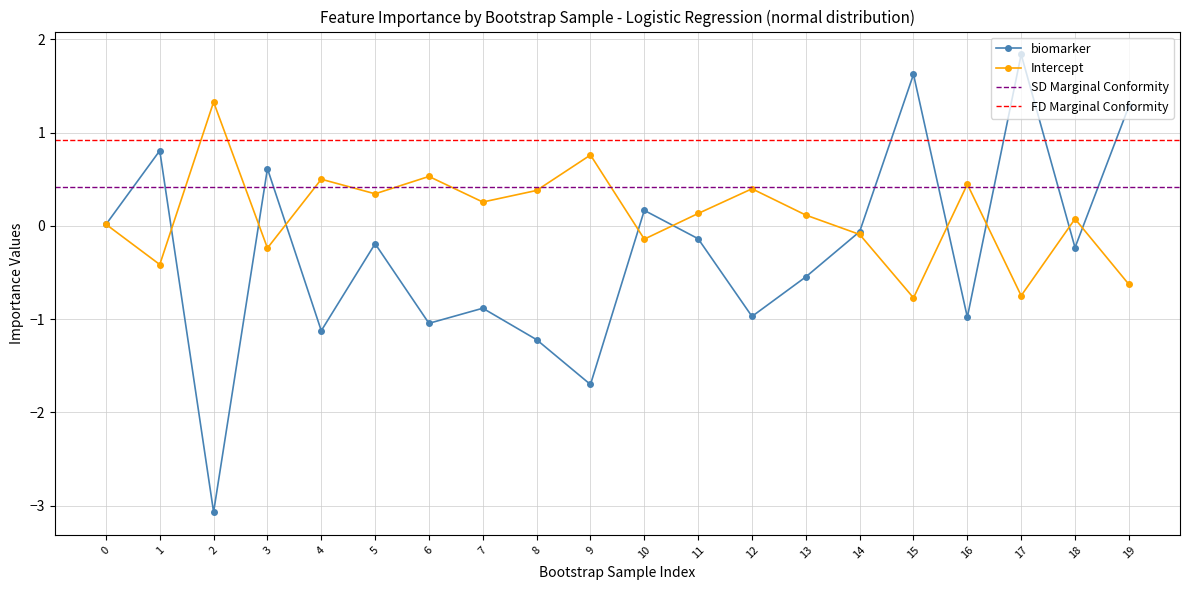

Which series has the largest total across all categories?

Intercept